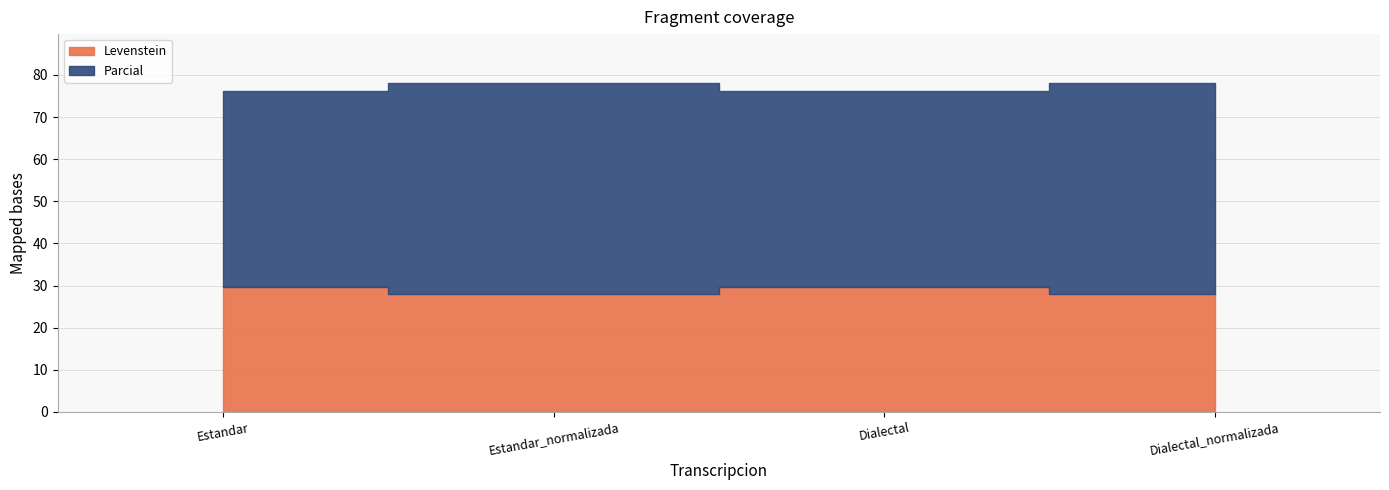

The value of Parcial at Dialectal_normalizada is 50.0. True or false?

True